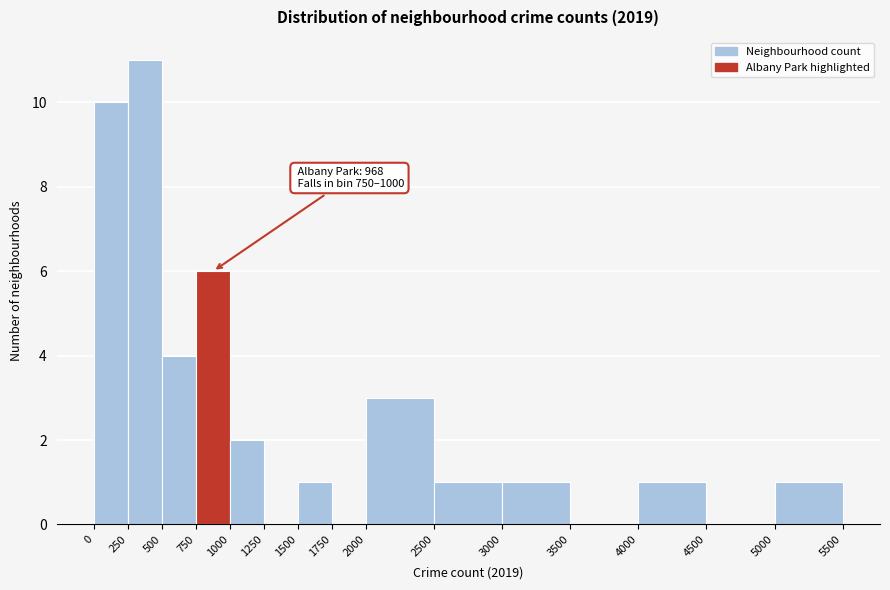

Over which range of the x-axis is the bar tallest?

250 to 500